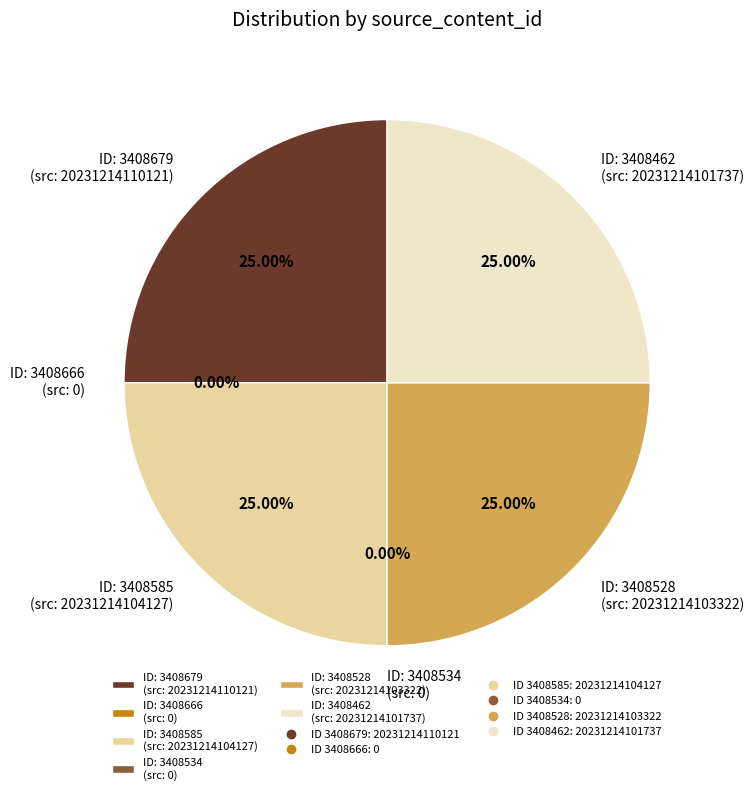

Approximately how many times larger is the value at 3408585 compared to 3408528?

1.0